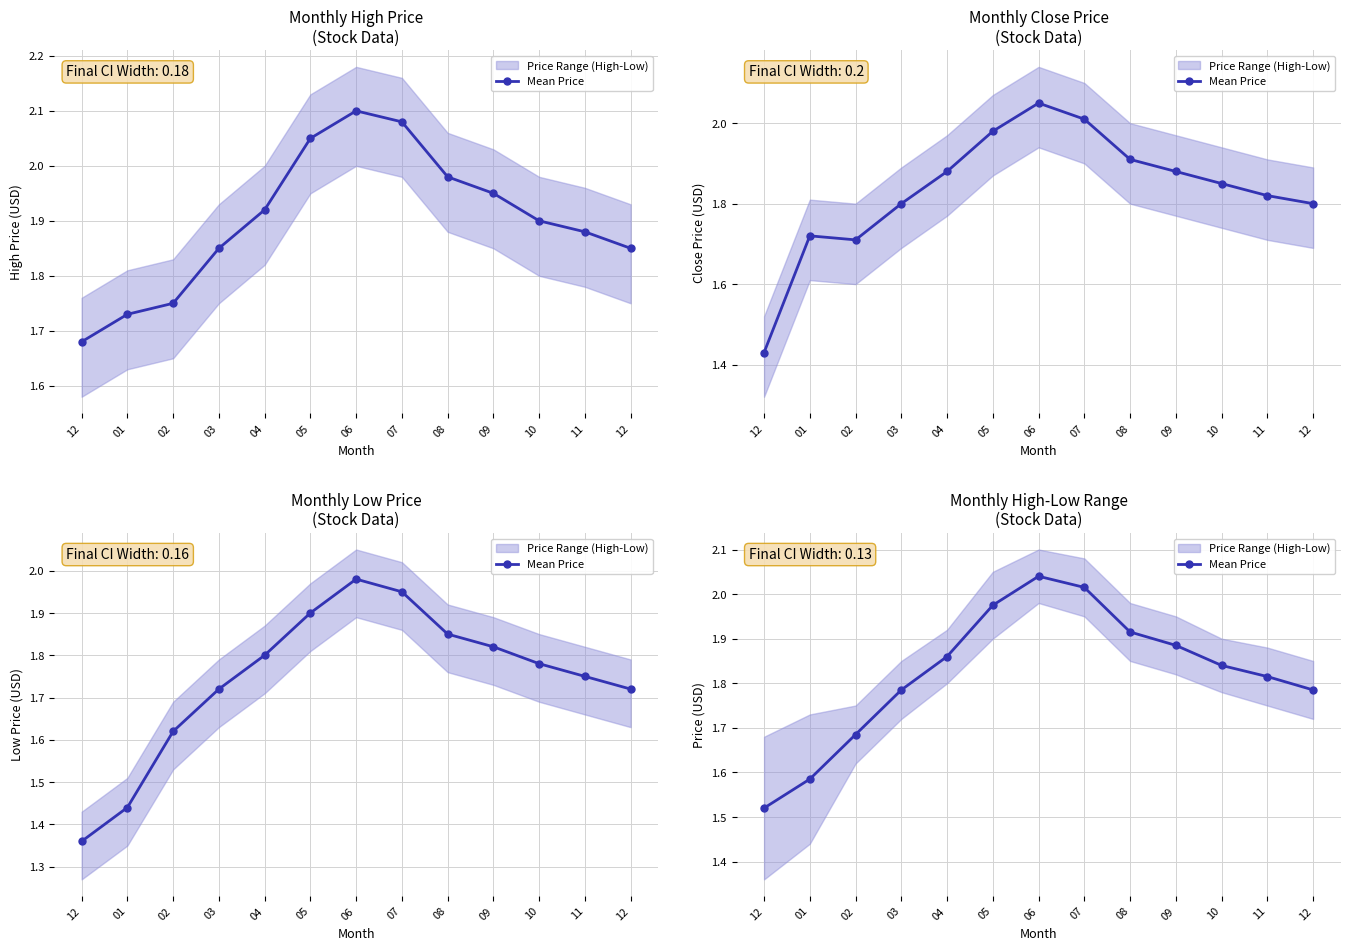

Does the chart display data point markers on the line(s)?

Yes